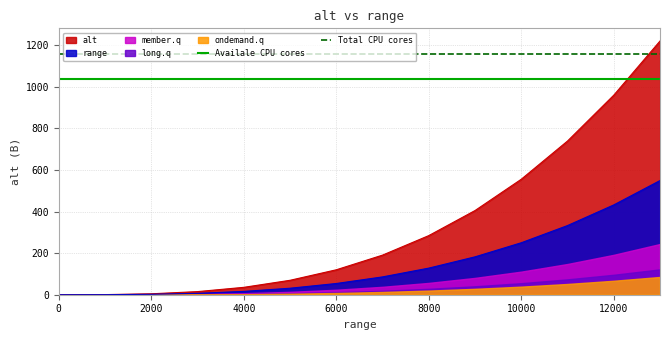

What is the value of the Total CPU cores point at the 2nd from the left?

1159.3